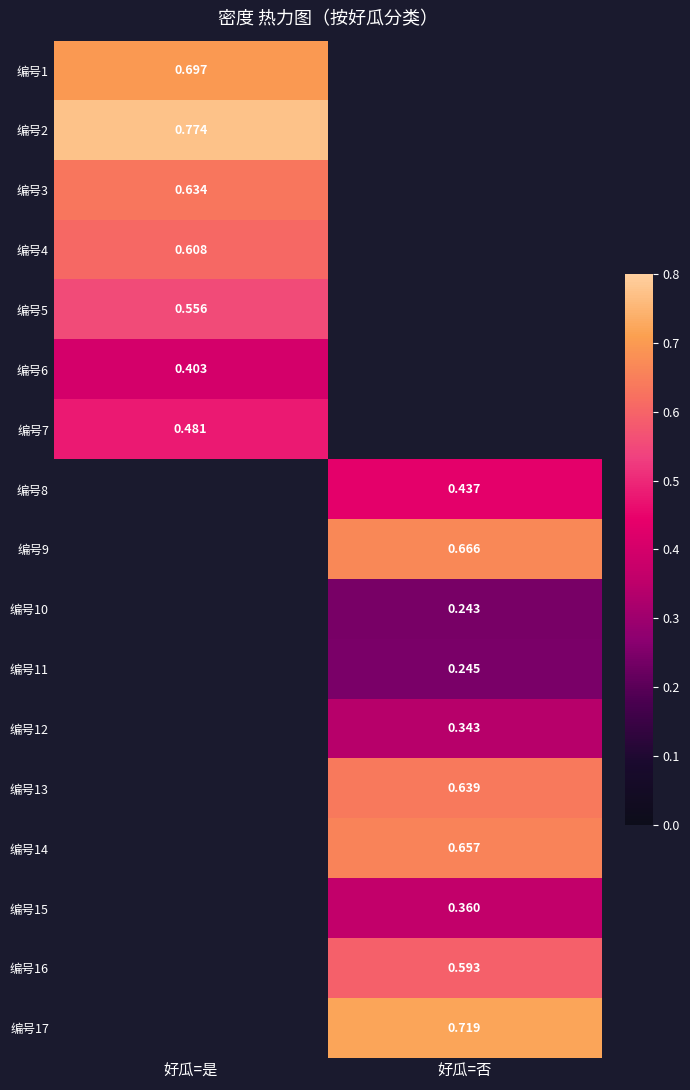

Read the 编号15 value at 好瓜=否.

0.4